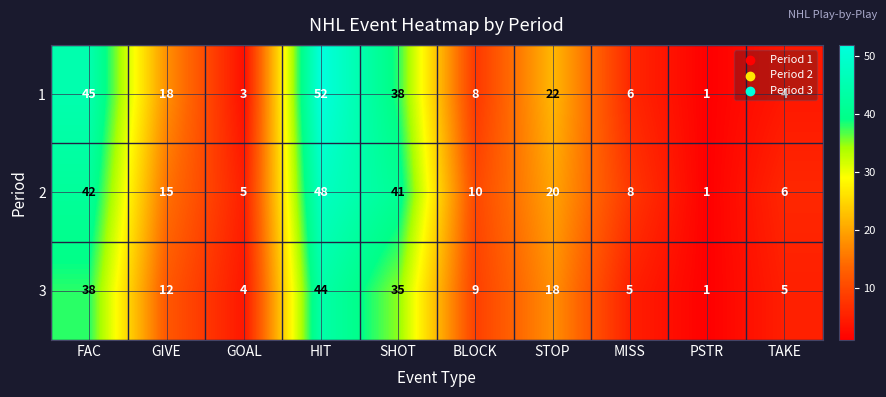

Where does the 3 series first go above 12?

FAC